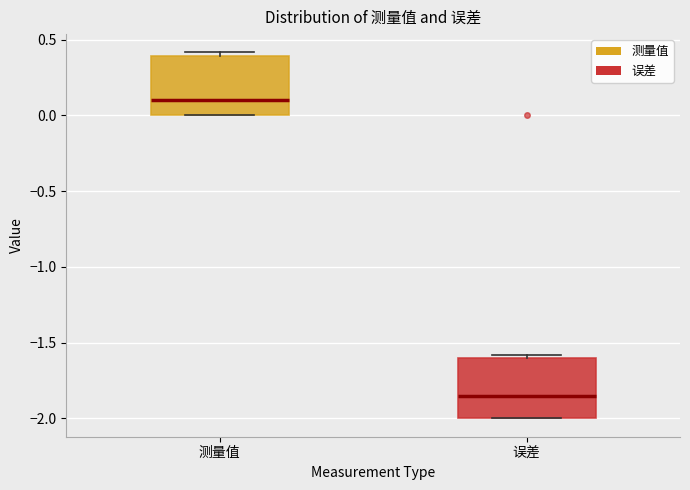

Reading left to right, read every box against the y-axis: the position of its median line, the range the box covers, and the ends of its whiskers. The values are not printed on the chart, so give them approximately, as read against the axis.

测量值: median 0.10, box 0.00 to 0.40, whiskers 0.00 to 0.40 (just above the box's upper edge)
误差: median -1.85, box -2.00 to -1.60, whiskers -2.00 to -1.60